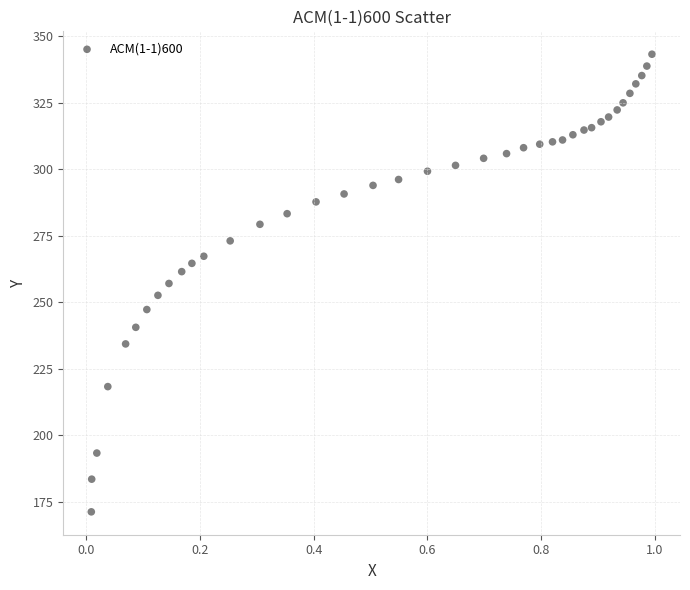

What is the range of Y values (max minus min)?

172.1